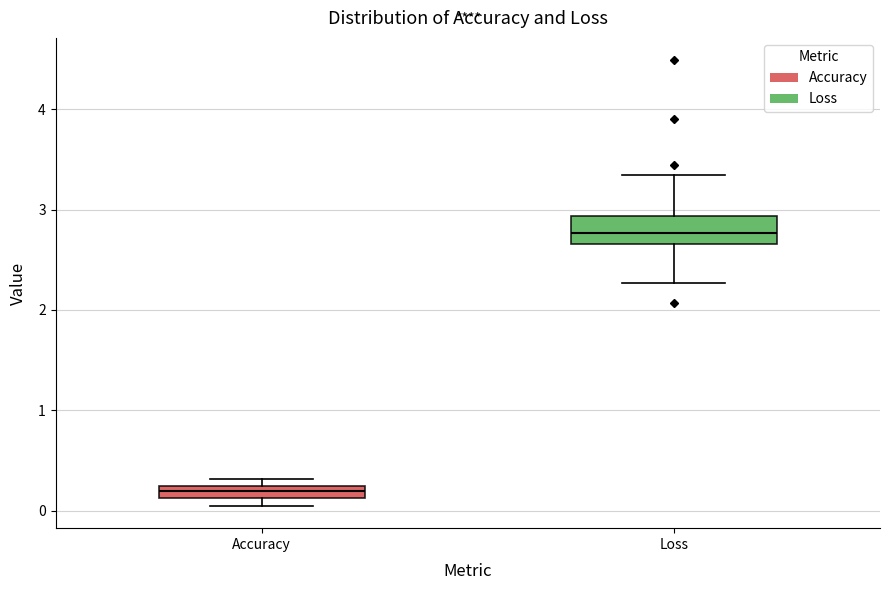

Which box's median line is the lowest?

Accuracy